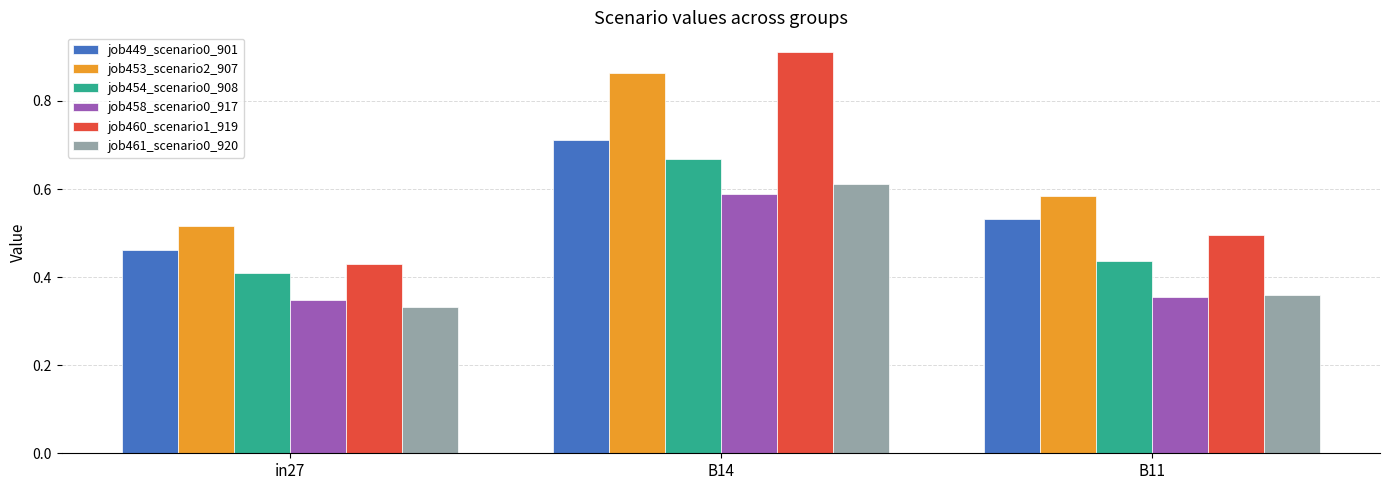

At which category is the sum across all series the highest?

B14